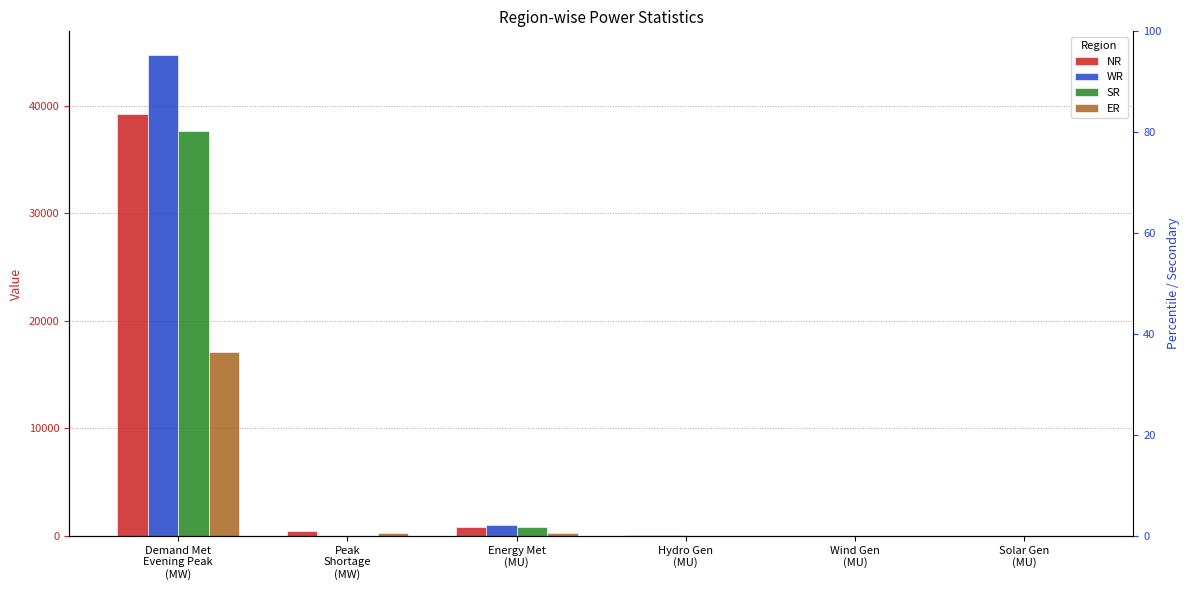

Reading left to right, list all the values displayed in this chart.

NR: Demand Met
Evening Peak
(MW)=39196.0	Peak
Shortage
(MW)=480.0	Energy Met
(MU)=808.0	Hydro Gen
(MU)=113.0	Wind Gen
(MU)=3.0	Solar Gen
(MU)=2.7
WR: Demand Met
Evening Peak
(MW)=44665.0	Peak
Shortage
(MW)=23.0	Energy Met
(MU)=1014.0	Hydro Gen
(MU)=59.0	Wind Gen
(MU)=18.0	Solar Gen
(MU)=9.6
SR: Demand Met
Evening Peak
(MW)=37663.0	Peak
Shortage
(MW)=0.0	Energy Met
(MU)=866.0	Hydro Gen
(MU)=41.0	Wind Gen
(MU)=16.0	Solar Gen
(MU)=12.5
ER: Demand Met
Evening Peak
(MW)=17069.0	Peak
Shortage
(MW)=250.0	Energy Met
(MU)=318.0	Hydro Gen
(MU)=34.0	Wind Gen
(MU)=0.0	Solar Gen
(MU)=0.0